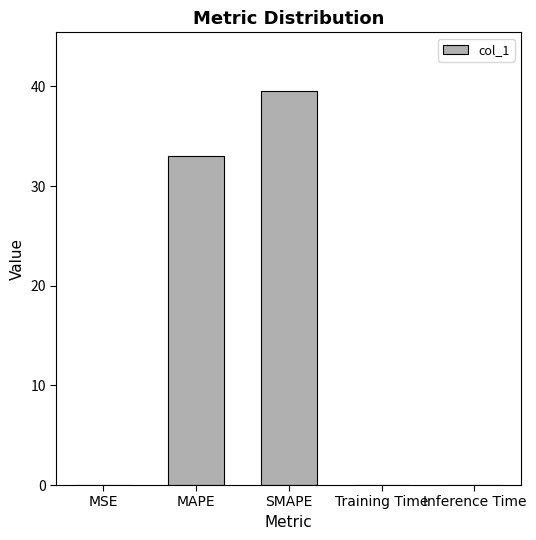

At which label is the value closest to 19?

MAPE